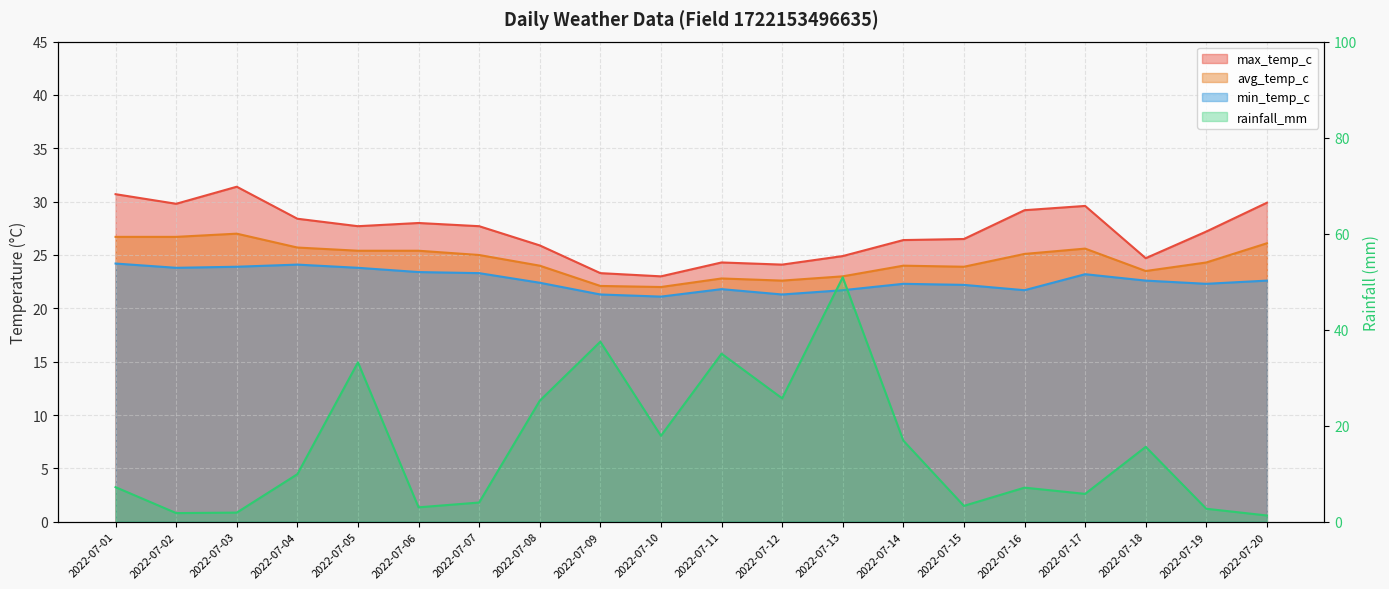

True or false: avg_temp_c and min_temp_c intersect in this chart.

False